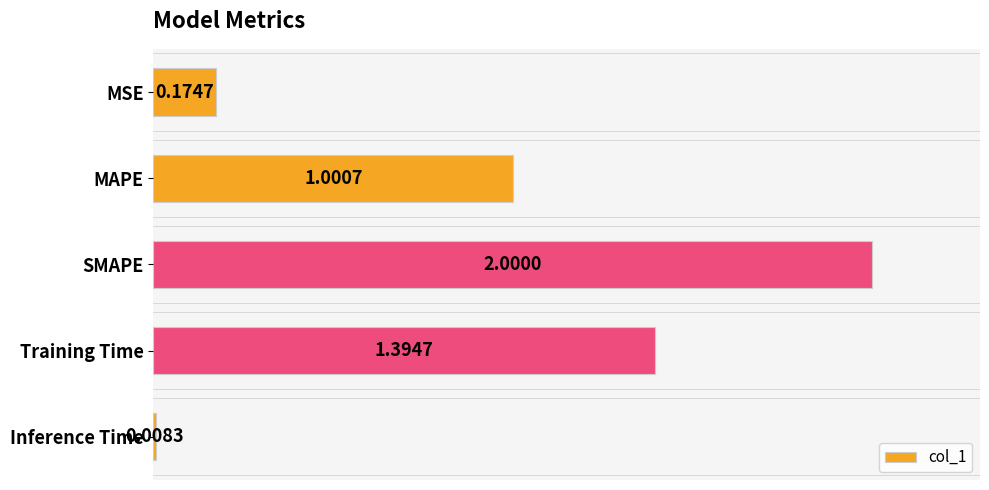

What is the difference between the maximum and second lowest values?

1.8